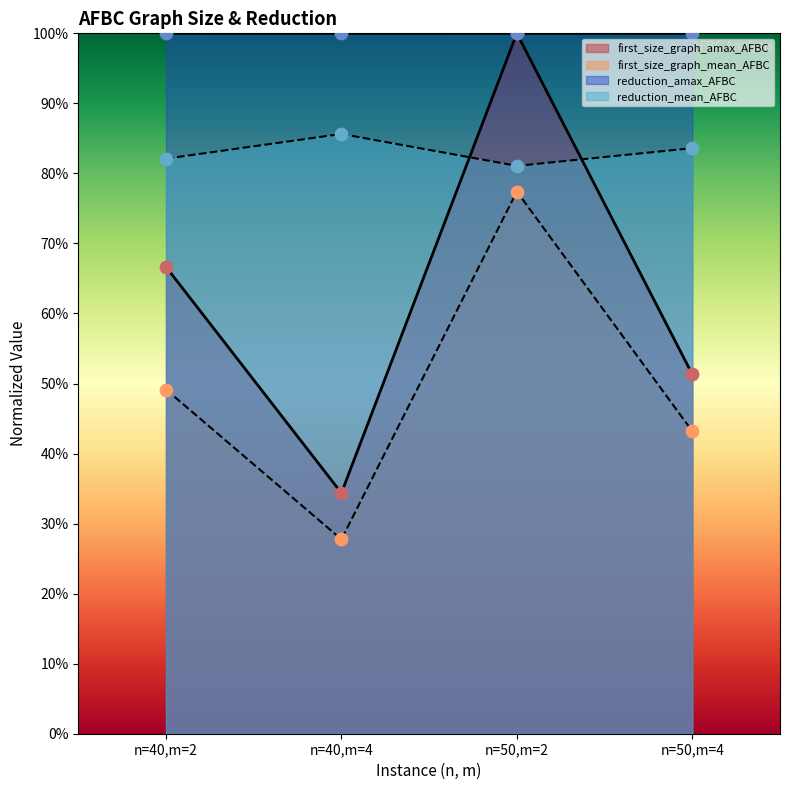

Which series has the largest Y range (max minus min)?

first_size_graph_amax_AFBC